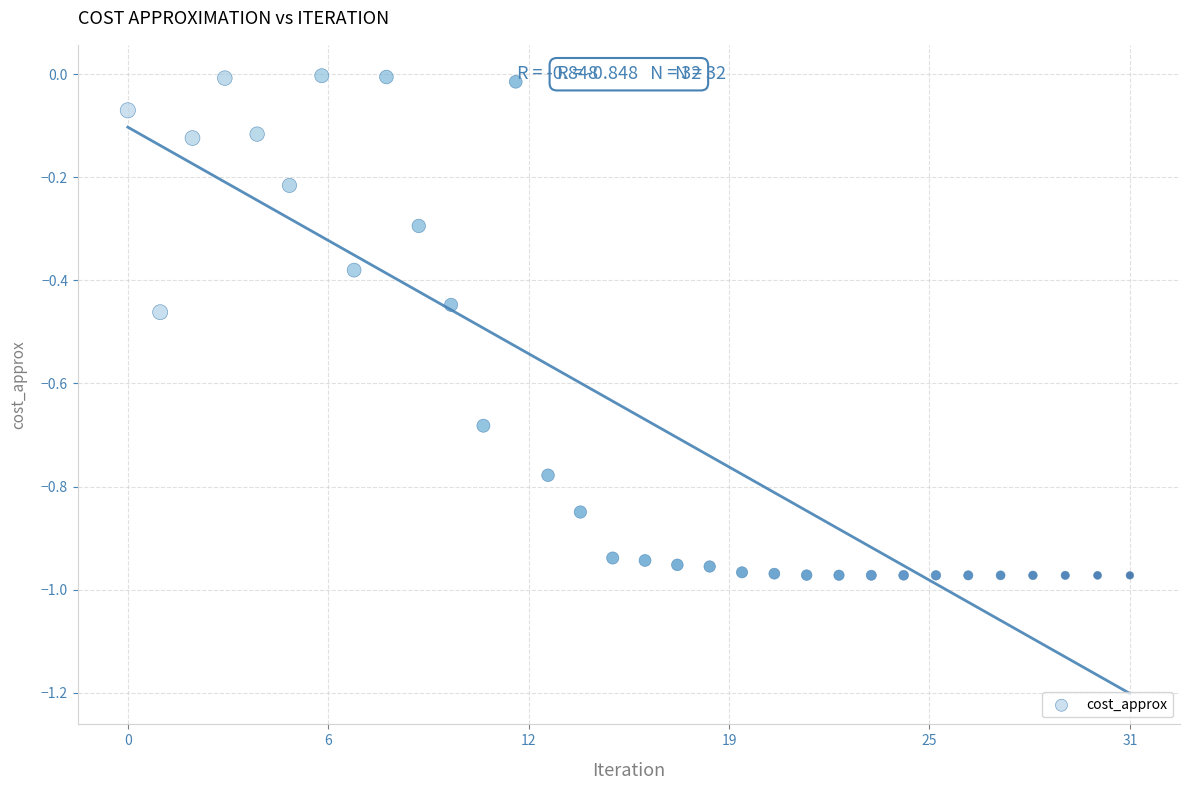

What is the range of Y values (max minus min)?

1.0